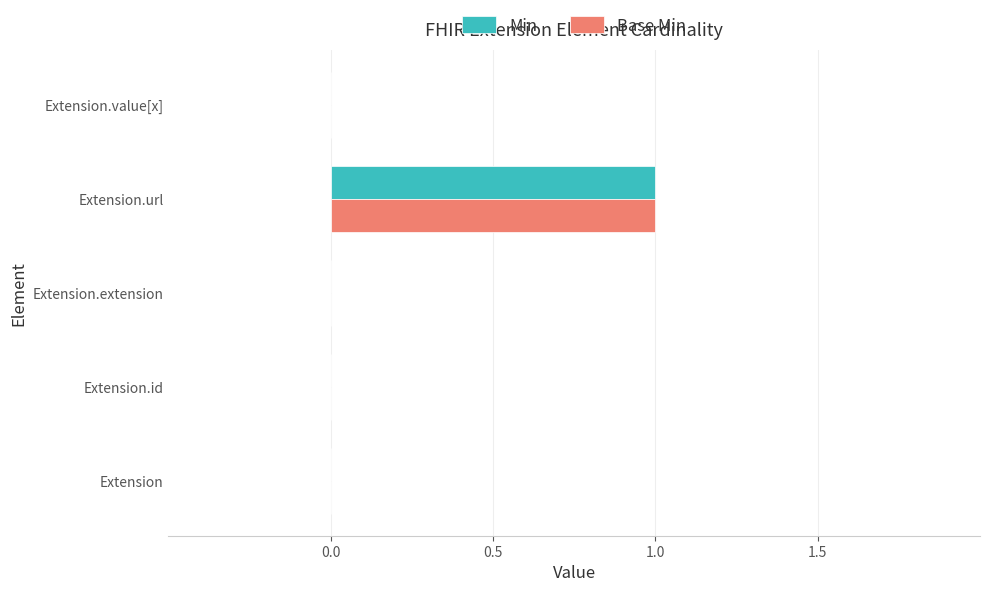

True or false: Base Min has a value of 0 at Extension.value[x].

True